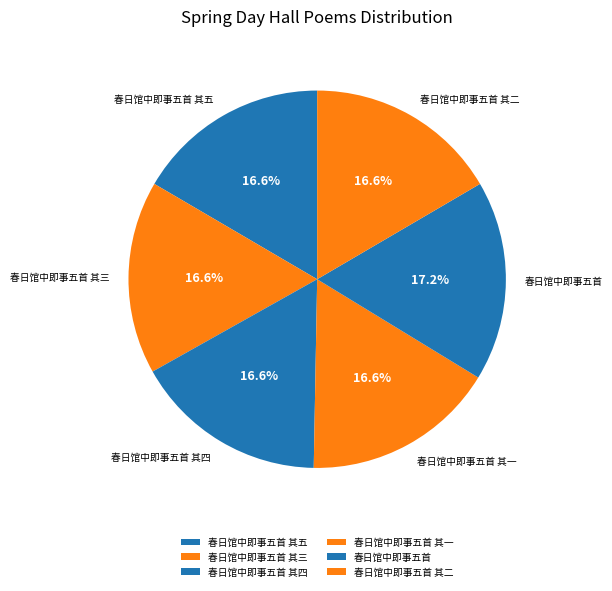

Which slice is the largest?

春日馆中即事五首